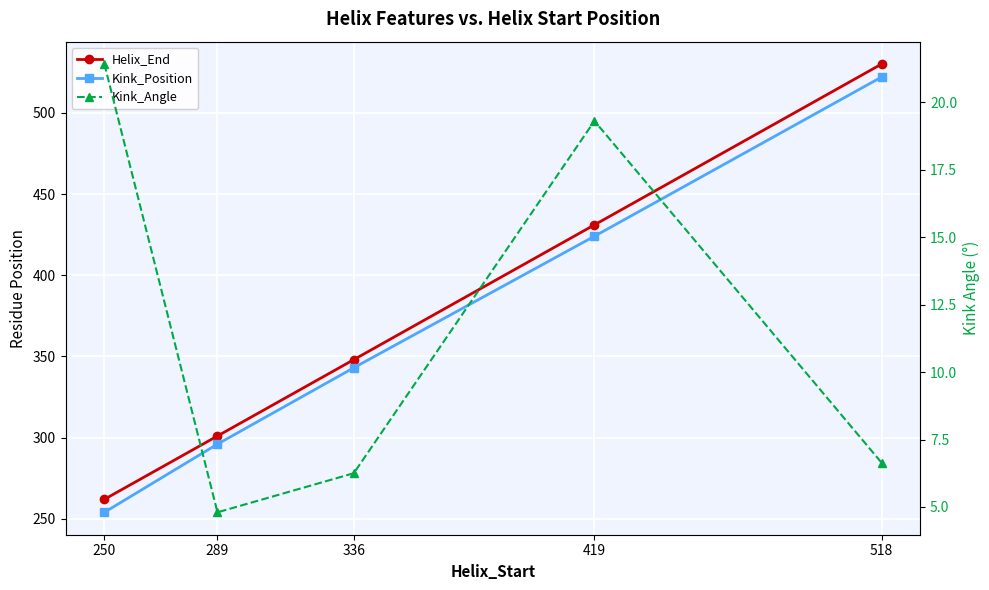

The value of Helix_End at 419 is 706.3. True or false?

False